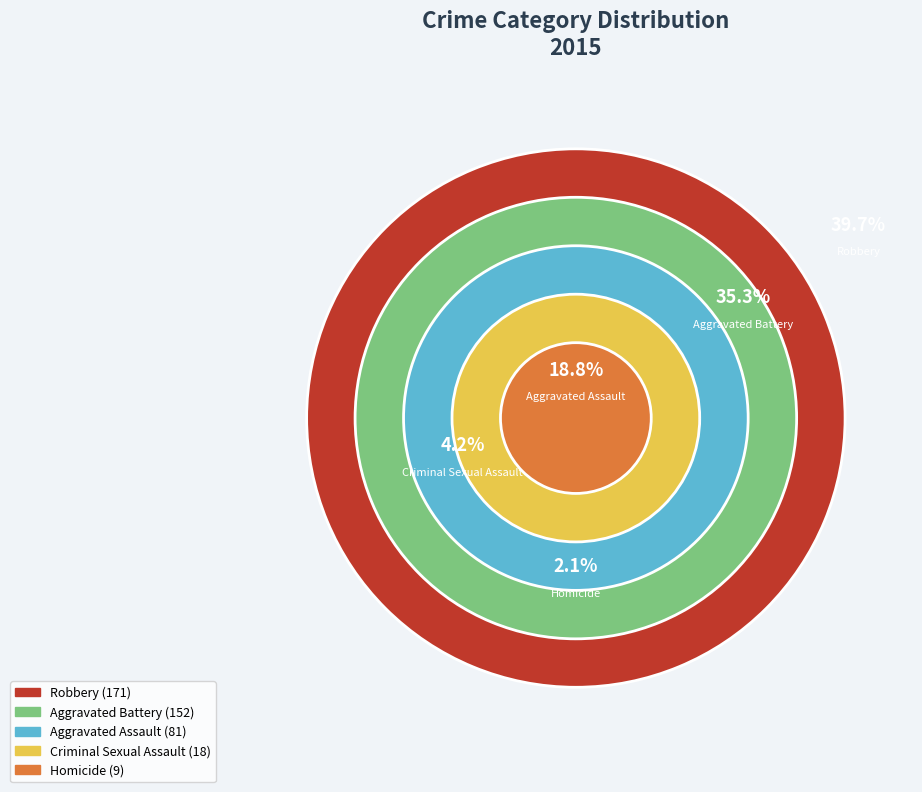

What percentage is the Aggravated Assault slice, to the nearest percent?

19%